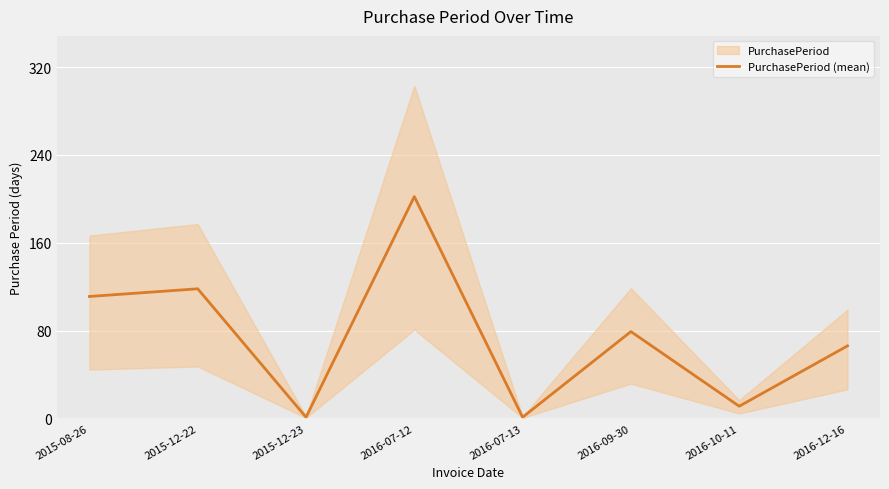

Reading right to left, list all the values displayed in this chart.

66	11	79	1	202	1	118	111